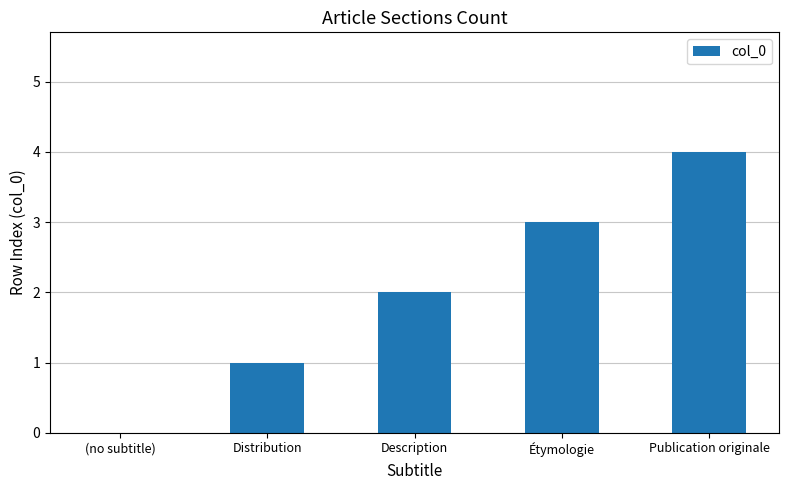

How many values are between 1 and 3?

3